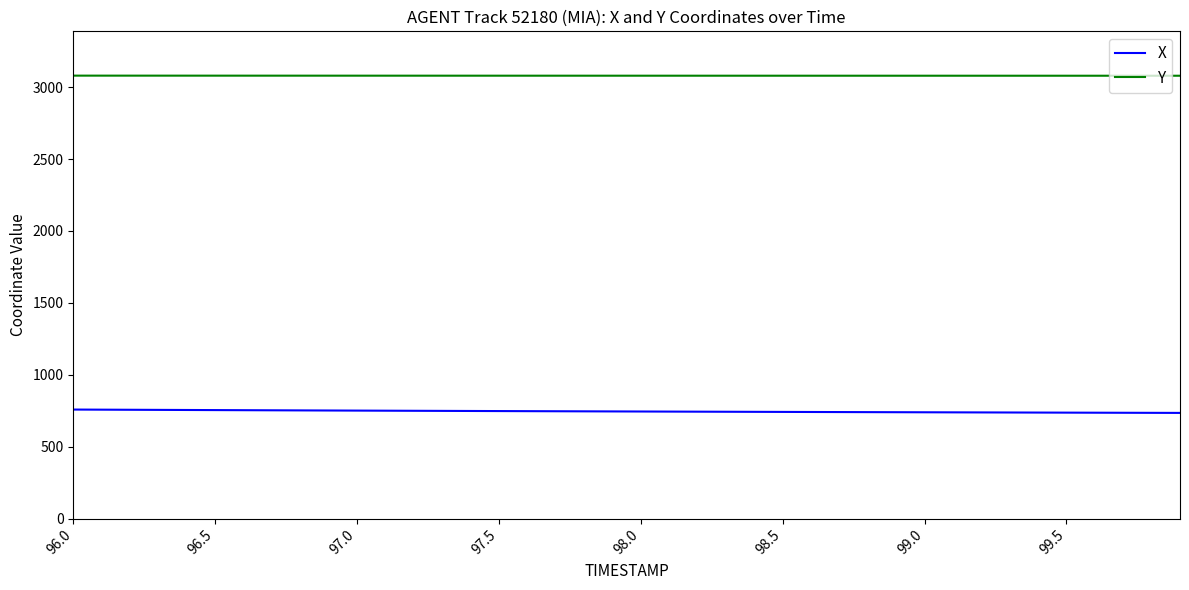

True or false: Y and X cross at least once.

False